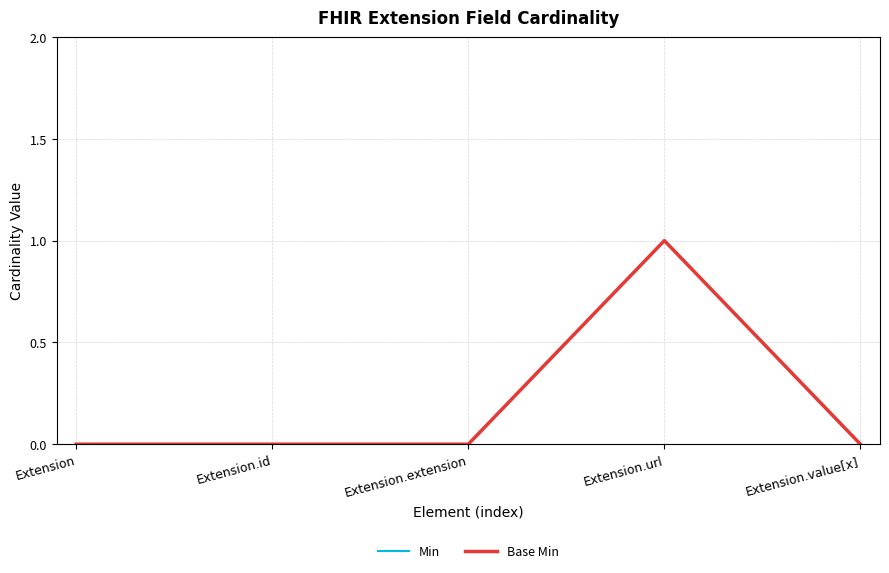

Which has a higher value, Extension.url or Extension.extension?

Extension.url